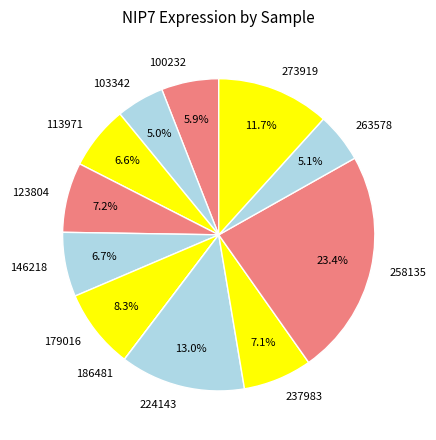

Do 224143 and 237983 together represent more than half of the pie?

No